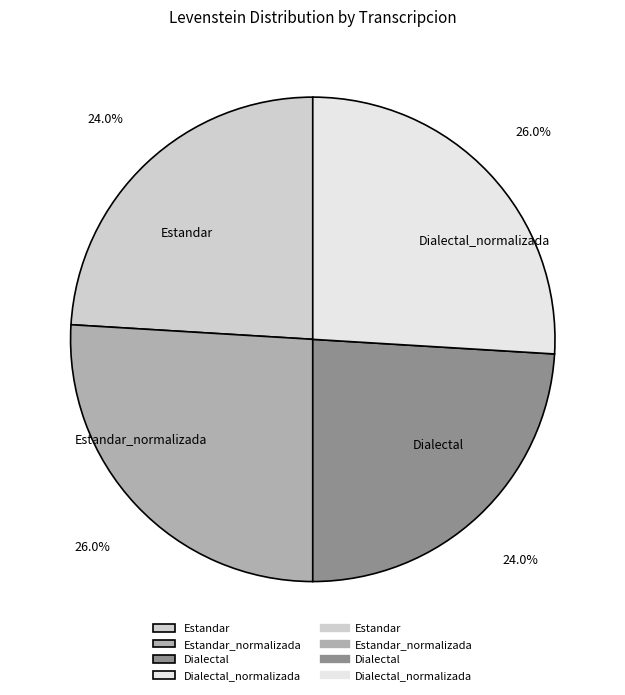

Is there any slice that represents more than half of the pie?

No